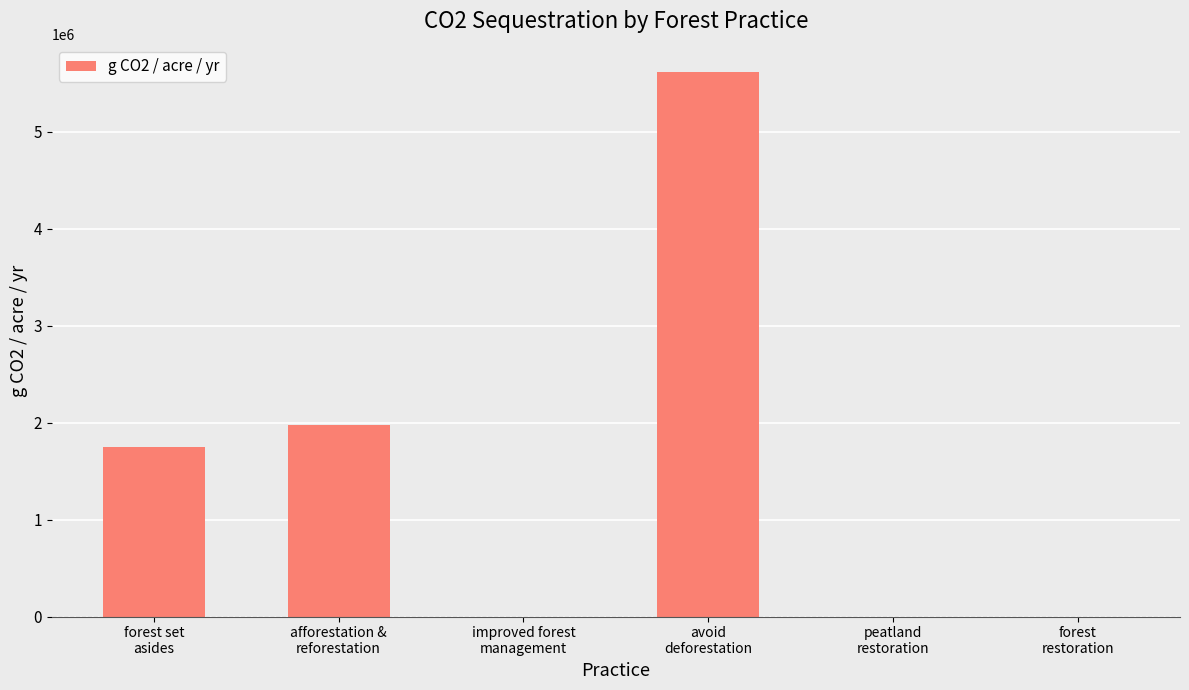

The value at forest set
asides is 1746915.2. True or false?

True